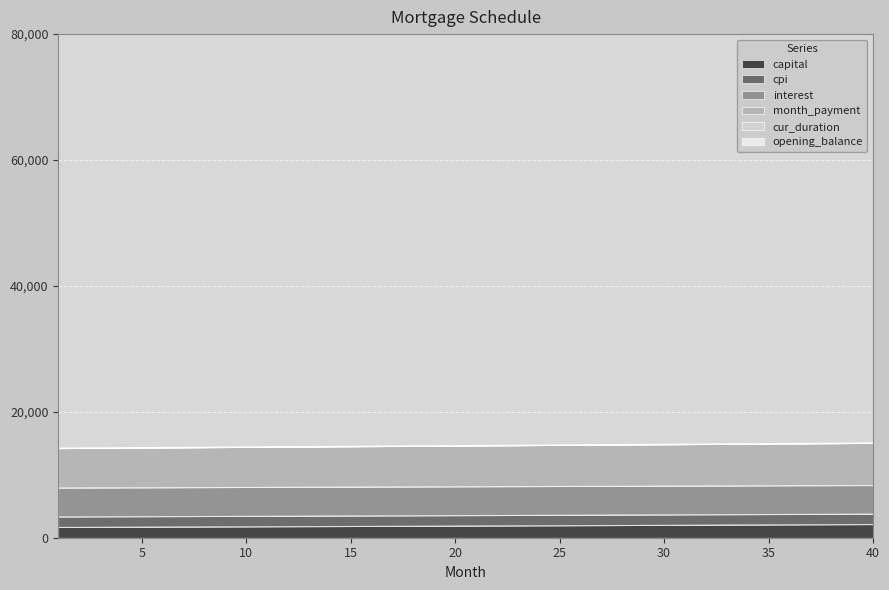

What is the approximate value of cur_duration at 39?

8332.4